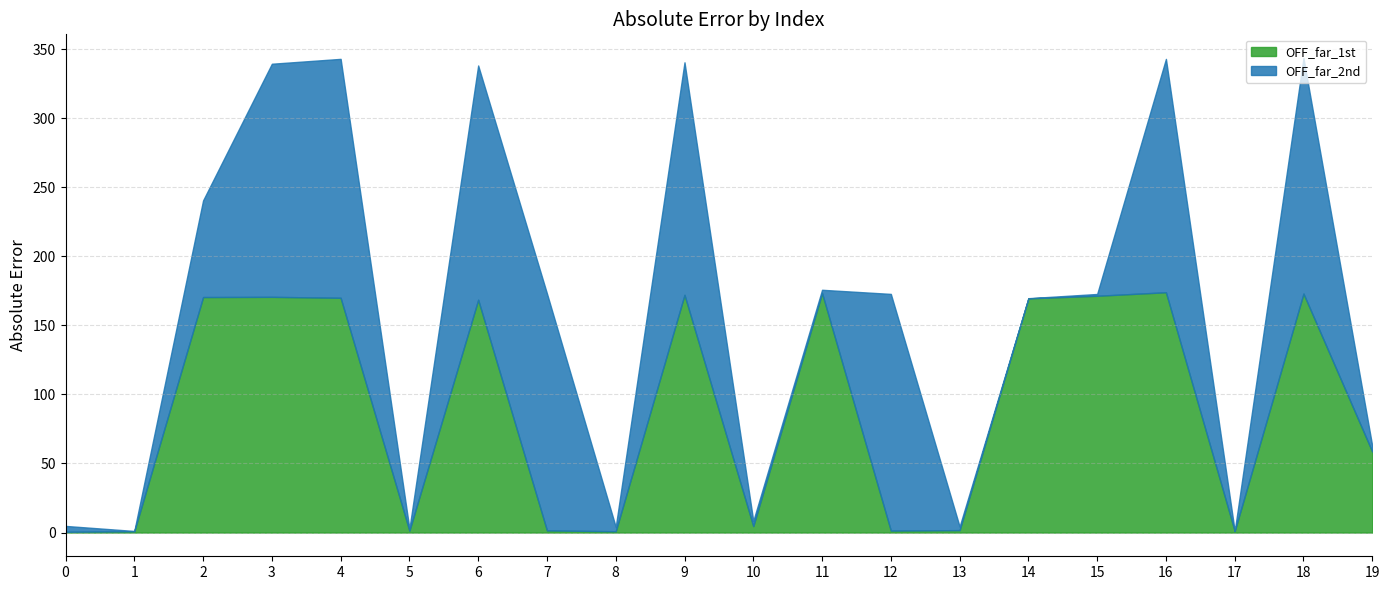

The value of OFF_far_1st at 2 is 170.5. True or false?

True